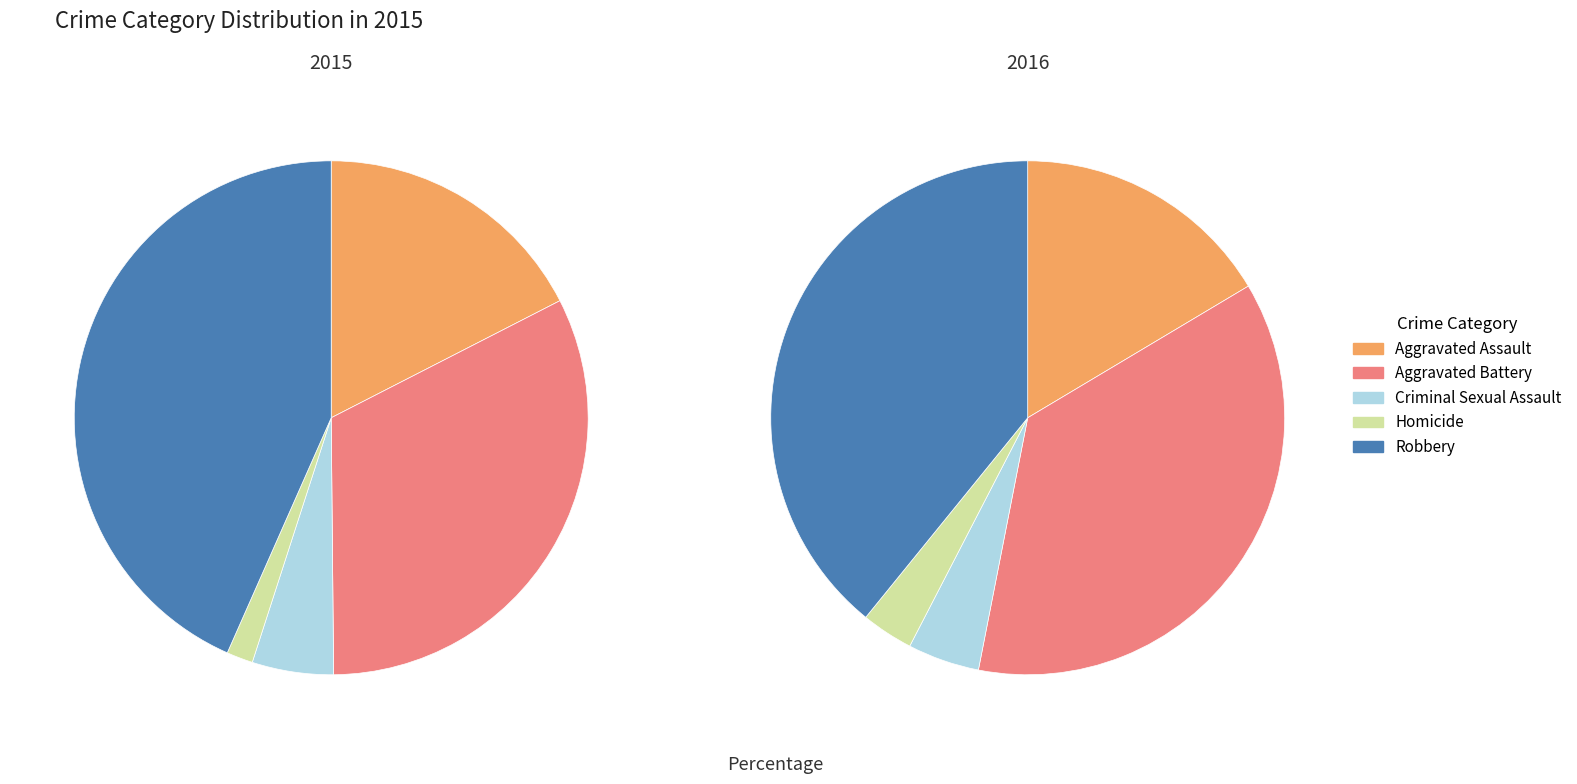

Does Aggravated Battery account for over 50% of the chart?

No